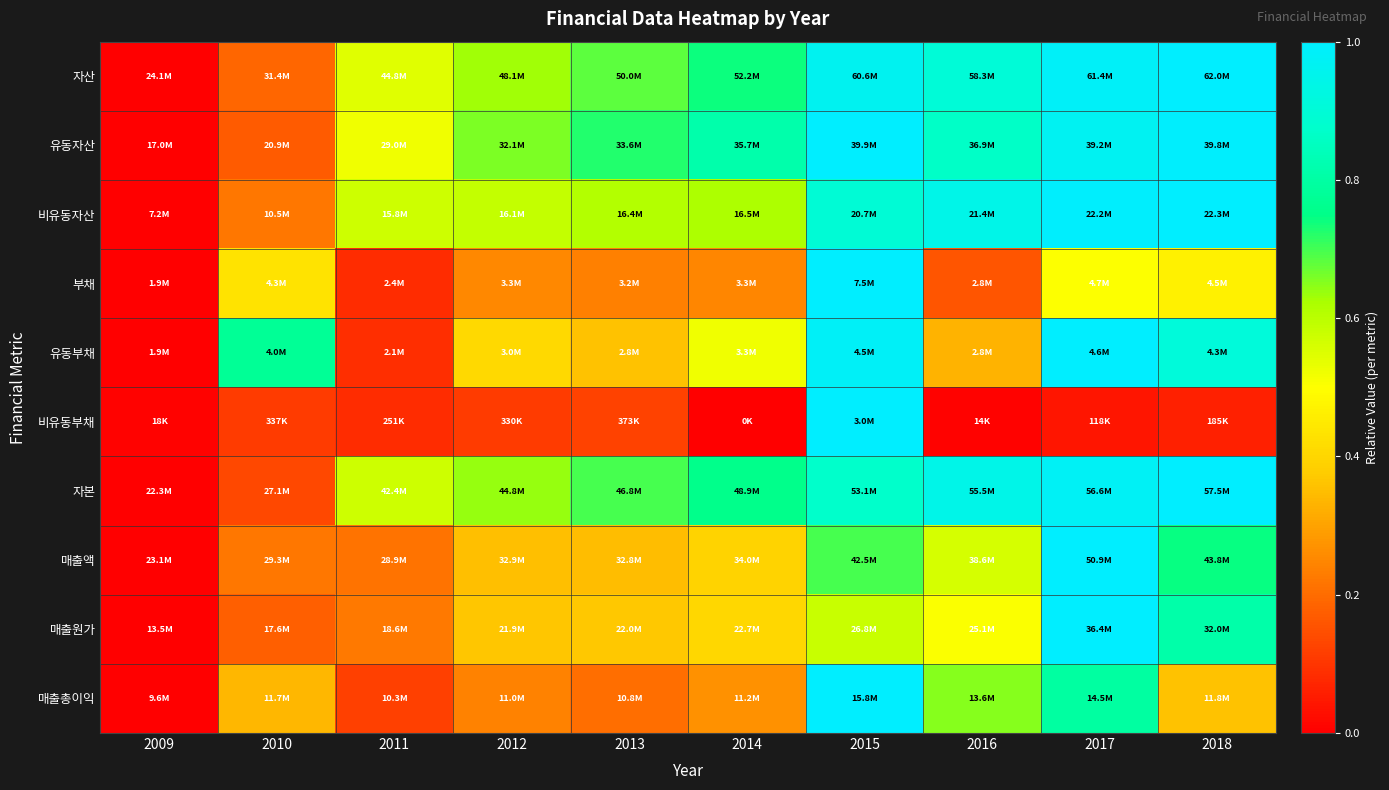

What is the spread (max minus min) of values at 2011?

0.5